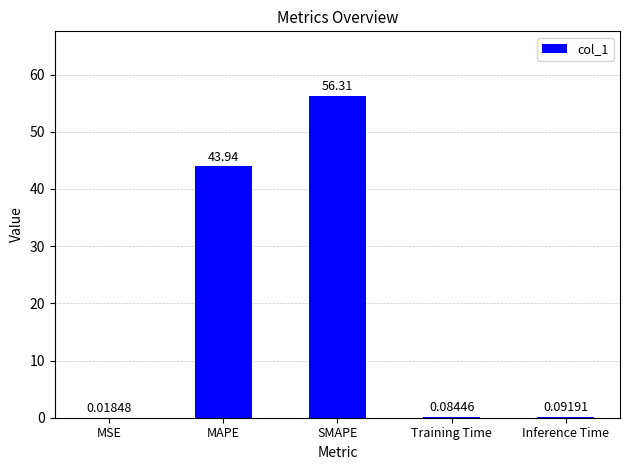

At which label is the value closest to 28?

MAPE